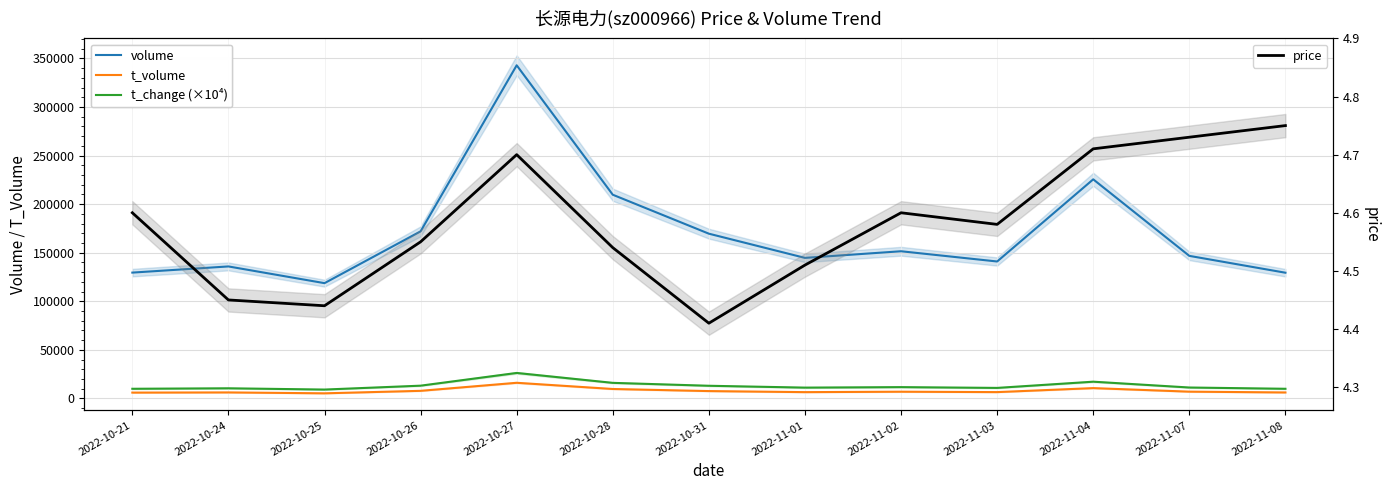

At which category is the sum across all series the highest?

2022-10-27